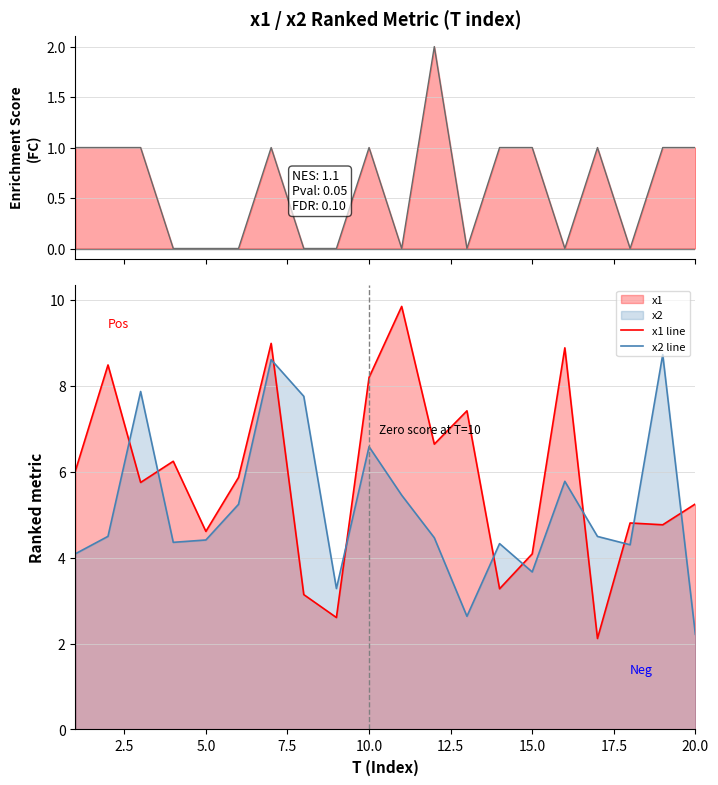

Is it true that x2 line equals 3.7 at 15.0?

True